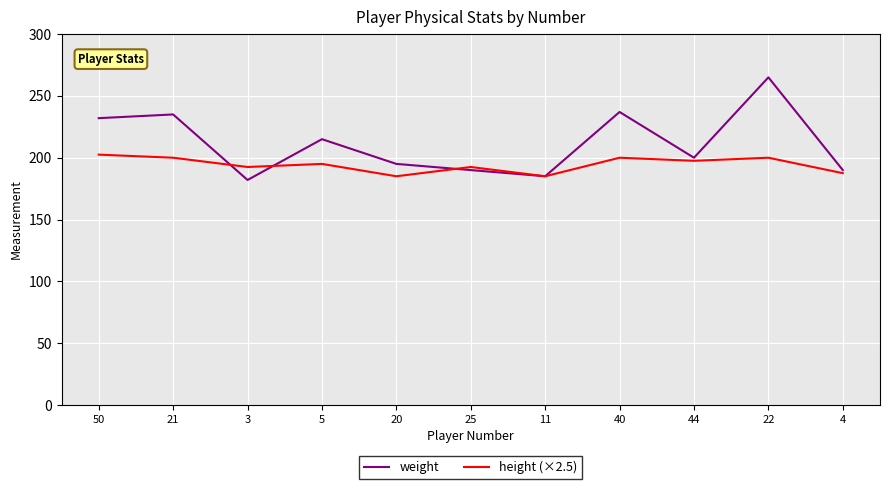

Which series has the largest total across all categories?

weight